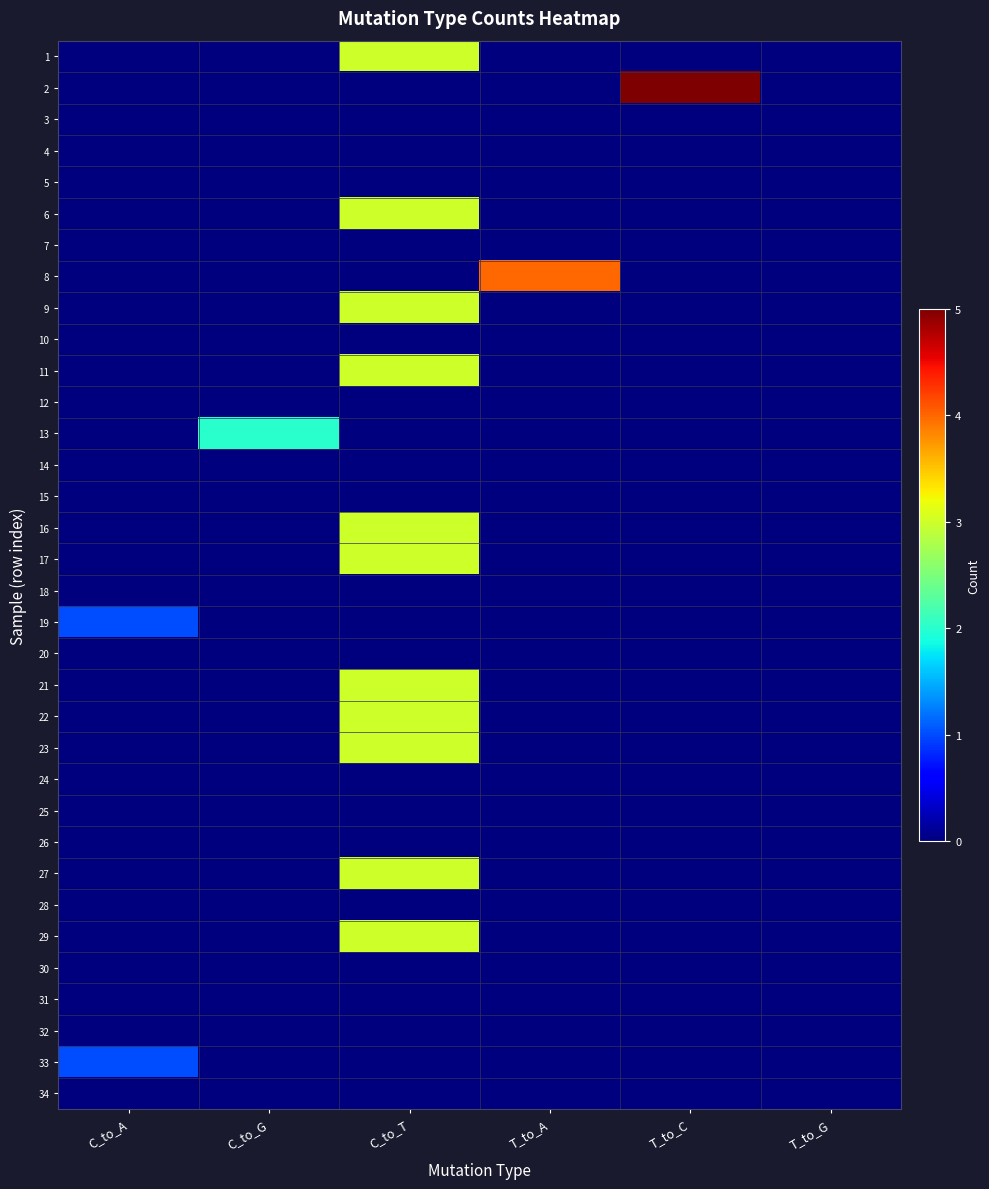

Reading right to left, extract all data points from this chart.

1: T_to_G=0	T_to_C=0	T_to_A=0	C_to_T=3	C_to_G=0	C_to_A=0
2: T_to_G=0	T_to_C=5	T_to_A=0	C_to_T=0	C_to_G=0	C_to_A=0
3: T_to_G=0	T_to_C=0	T_to_A=0	C_to_T=0	C_to_G=0	C_to_A=0
4: T_to_G=0	T_to_C=0	T_to_A=0	C_to_T=0	C_to_G=0	C_to_A=0
5: T_to_G=0	T_to_C=0	T_to_A=0	C_to_T=0	C_to_G=0	C_to_A=0
6: T_to_G=0	T_to_C=0	T_to_A=0	C_to_T=3	C_to_G=0	C_to_A=0
7: T_to_G=0	T_to_C=0	T_to_A=0	C_to_T=0	C_to_G=0	C_to_A=0
8: T_to_G=0	T_to_C=0	T_to_A=4	C_to_T=0	C_to_G=0	C_to_A=0
9: T_to_G=0	T_to_C=0	T_to_A=0	C_to_T=3	C_to_G=0	C_to_A=0
10: T_to_G=0	T_to_C=0	T_to_A=0	C_to_T=0	C_to_G=0	C_to_A=0
11: T_to_G=0	T_to_C=0	T_to_A=0	C_to_T=3	C_to_G=0	C_to_A=0
12: T_to_G=0	T_to_C=0	T_to_A=0	C_to_T=0	C_to_G=0	C_to_A=0
13: T_to_G=0	T_to_C=0	T_to_A=0	C_to_T=0	C_to_G=2	C_to_A=0
14: T_to_G=0	T_to_C=0	T_to_A=0	C_to_T=0	C_to_G=0	C_to_A=0
15: T_to_G=0	T_to_C=0	T_to_A=0	C_to_T=0	C_to_G=0	C_to_A=0
16: T_to_G=0	T_to_C=0	T_to_A=0	C_to_T=3	C_to_G=0	C_to_A=0
17: T_to_G=0	T_to_C=0	T_to_A=0	C_to_T=3	C_to_G=0	C_to_A=0
18: T_to_G=0	T_to_C=0	T_to_A=0	C_to_T=0	C_to_G=0	C_to_A=0
19: T_to_G=0	T_to_C=0	T_to_A=0	C_to_T=0	C_to_G=0	C_to_A=1
20: T_to_G=0	T_to_C=0	T_to_A=0	C_to_T=0	C_to_G=0	C_to_A=0
21: T_to_G=0	T_to_C=0	T_to_A=0	C_to_T=3	C_to_G=0	C_to_A=0
22: T_to_G=0	T_to_C=0	T_to_A=0	C_to_T=3	C_to_G=0	C_to_A=0
23: T_to_G=0	T_to_C=0	T_to_A=0	C_to_T=3	C_to_G=0	C_to_A=0
24: T_to_G=0	T_to_C=0	T_to_A=0	C_to_T=0	C_to_G=0	C_to_A=0
25: T_to_G=0	T_to_C=0	T_to_A=0	C_to_T=0	C_to_G=0	C_to_A=0
26: T_to_G=0	T_to_C=0	T_to_A=0	C_to_T=0	C_to_G=0	C_to_A=0
27: T_to_G=0	T_to_C=0	T_to_A=0	C_to_T=3	C_to_G=0	C_to_A=0
28: T_to_G=0	T_to_C=0	T_to_A=0	C_to_T=0	C_to_G=0	C_to_A=0
29: T_to_G=0	T_to_C=0	T_to_A=0	C_to_T=3	C_to_G=0	C_to_A=0
30: T_to_G=0	T_to_C=0	T_to_A=0	C_to_T=0	C_to_G=0	C_to_A=0
31: T_to_G=0	T_to_C=0	T_to_A=0	C_to_T=0	C_to_G=0	C_to_A=0
32: T_to_G=0	T_to_C=0	T_to_A=0	C_to_T=0	C_to_G=0	C_to_A=0
33: T_to_G=0	T_to_C=0	T_to_A=0	C_to_T=0	C_to_G=0	C_to_A=1
34: T_to_G=0	T_to_C=0	T_to_A=0	C_to_T=0	C_to_G=0	C_to_A=0